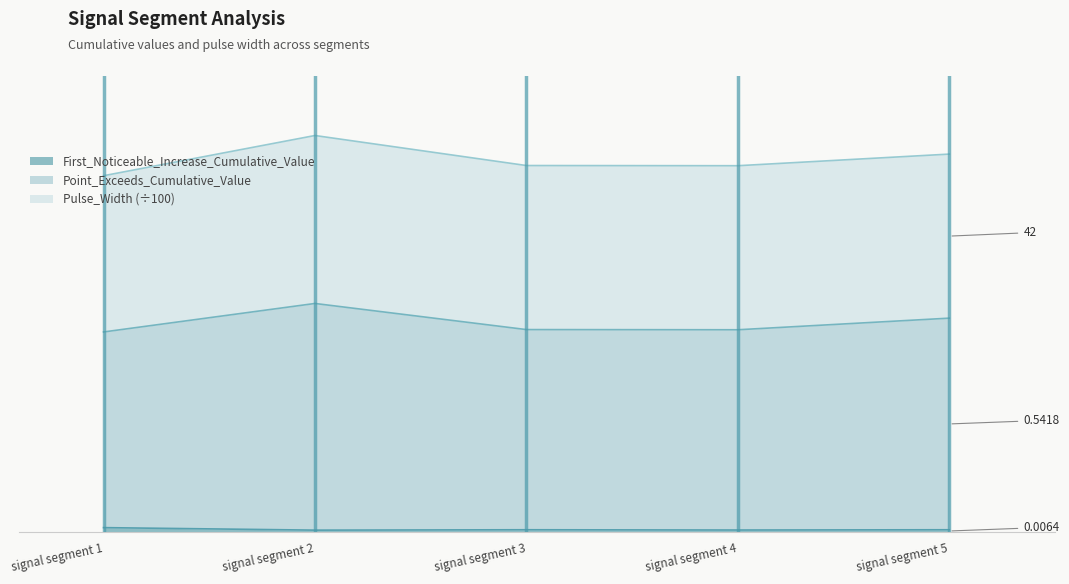

Which series has the largest range (max minus min)?

Point_Exceeds_Cumulative_Value